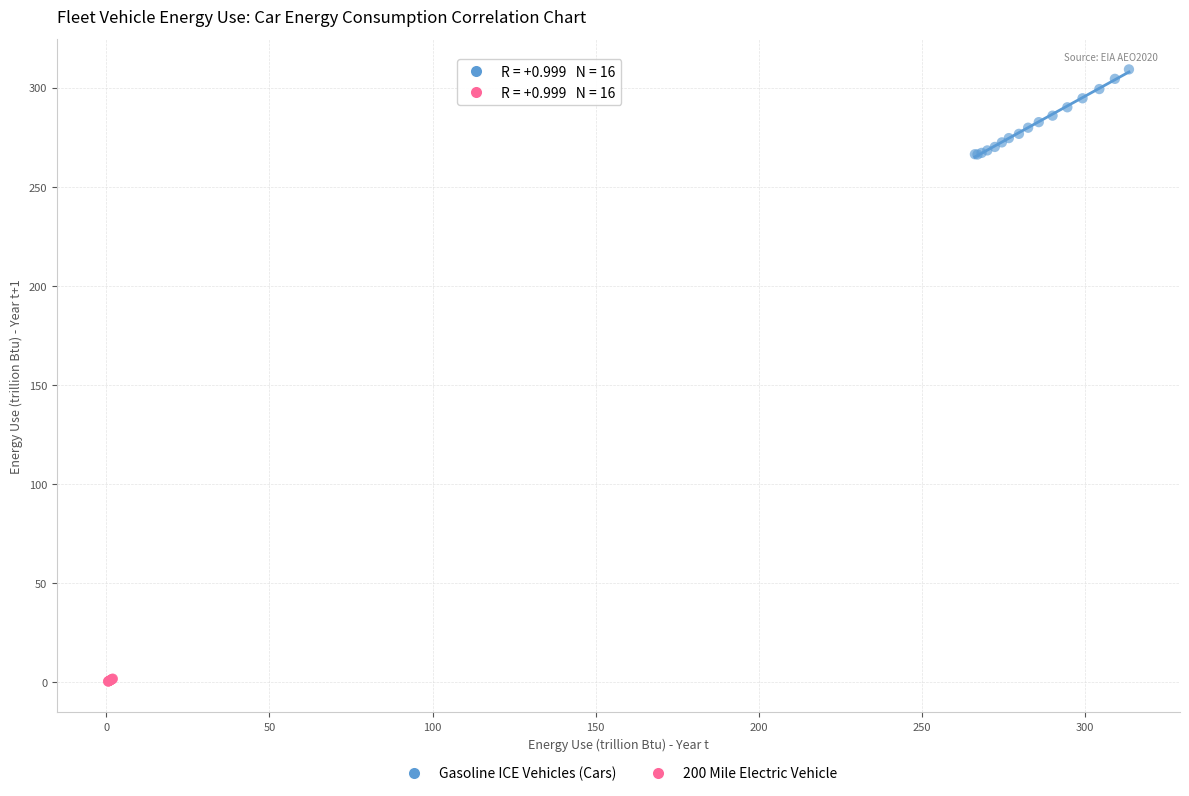

Which series contains the highest Y value?

Gasoline ICE Vehicles (Cars)